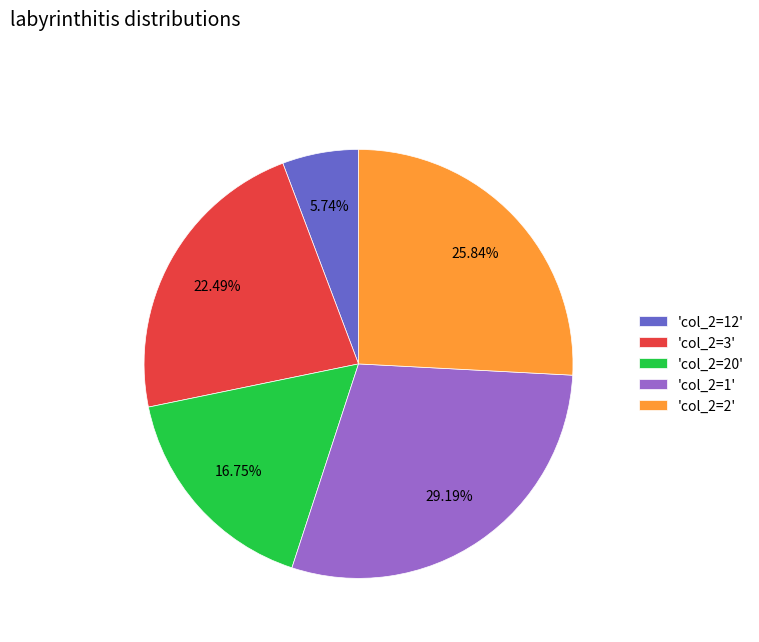

What is the ratio of the value at 'col_2=2' to the value at 'col_2=20'?

1.5